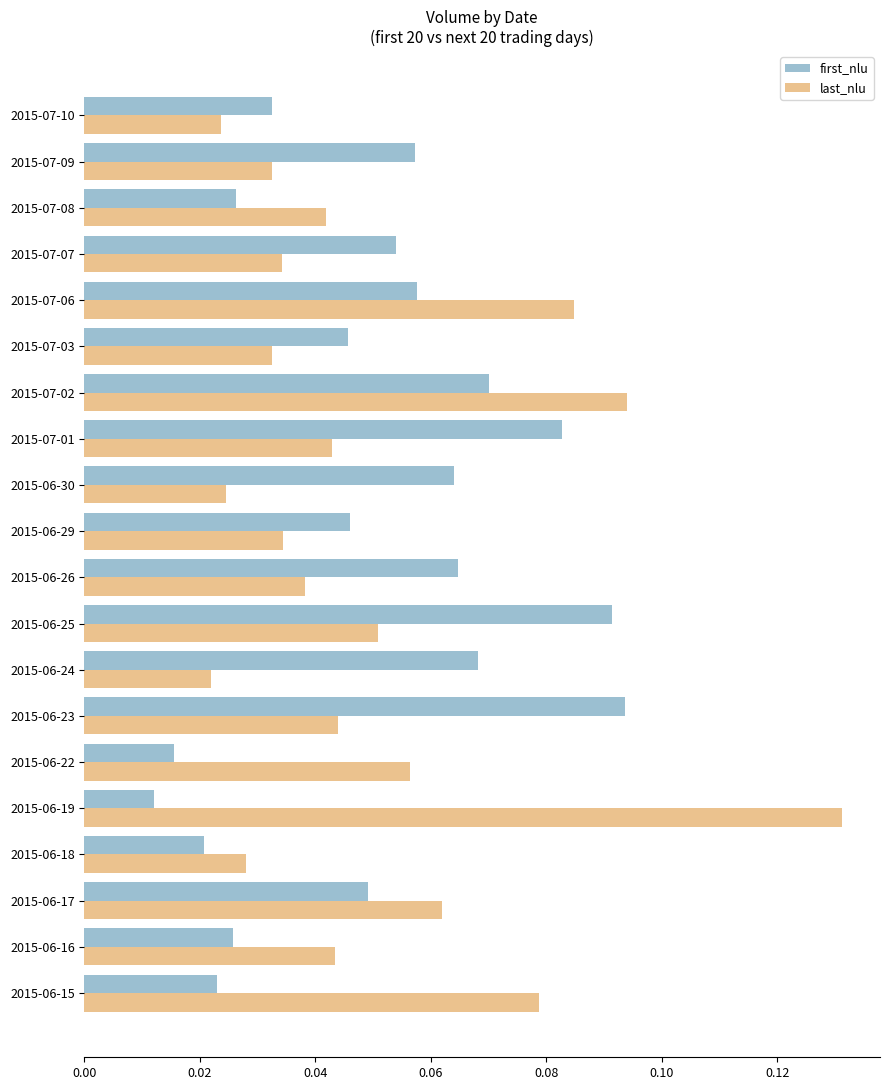

Which label corresponds to the smallest value in the chart?

2015-06-19